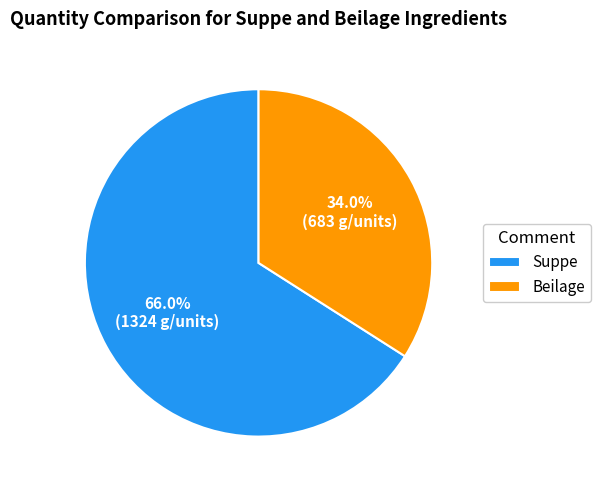

To the nearest percent, what is the average slice percentage?

50%